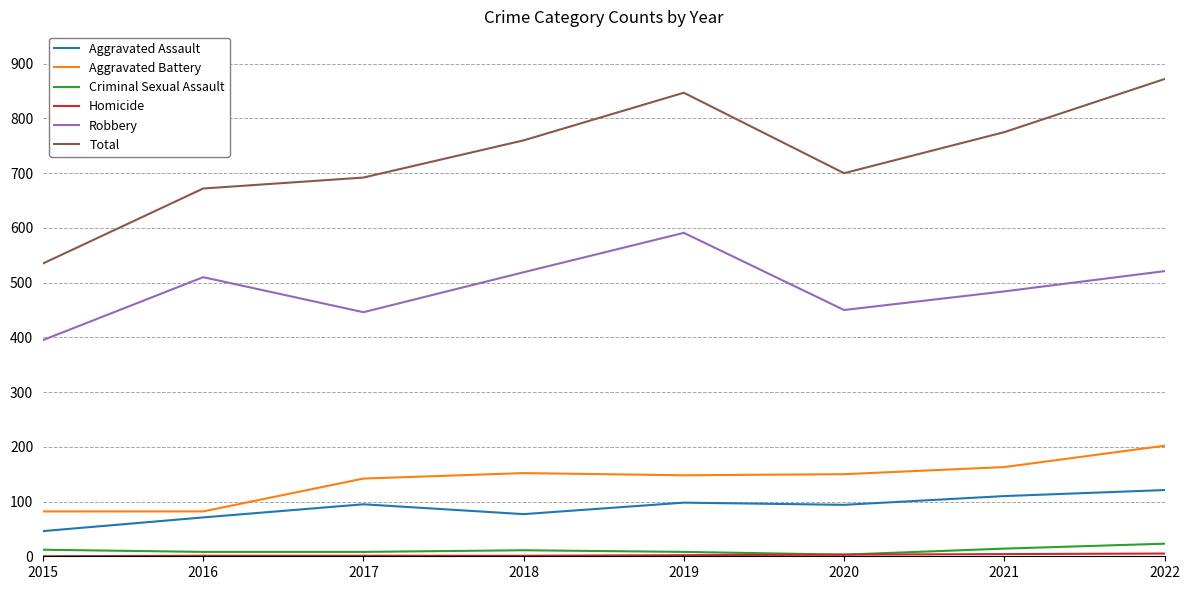

How many lines are shown in the chart?

6